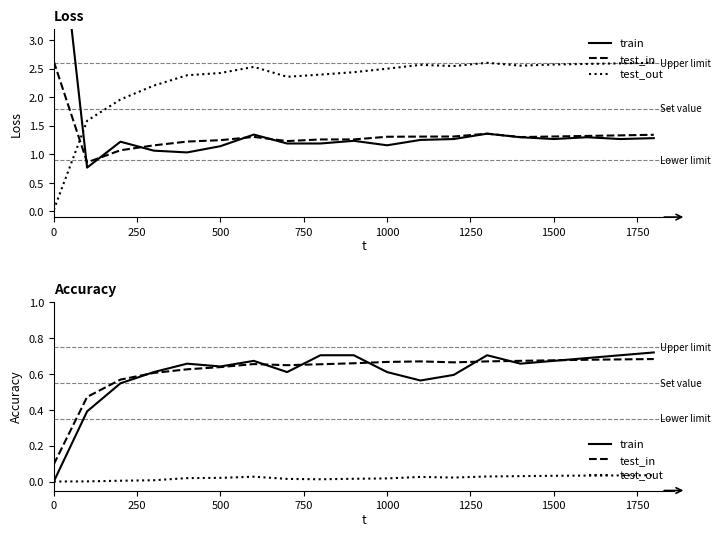

How many interior local peaks does the train series have?

3